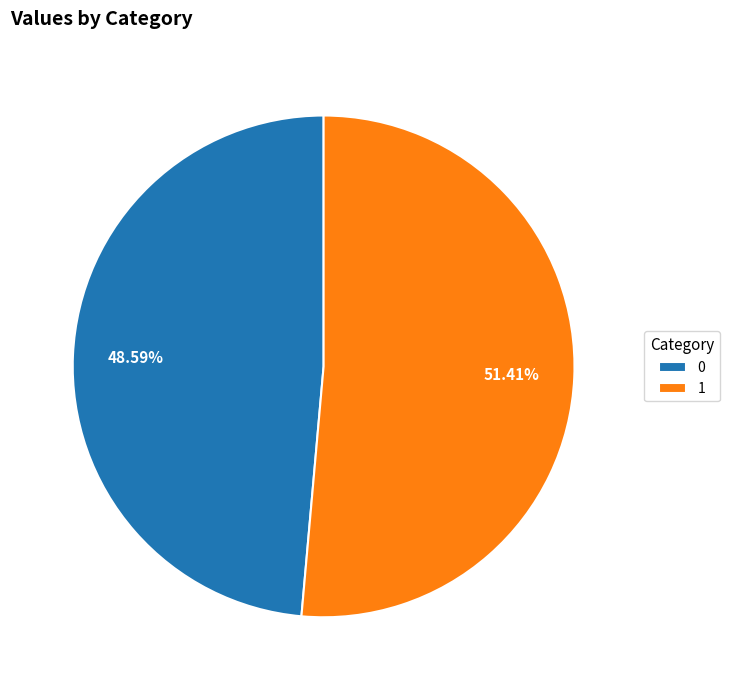

What is the ratio of the value at 0 to the value at 1?

0.9